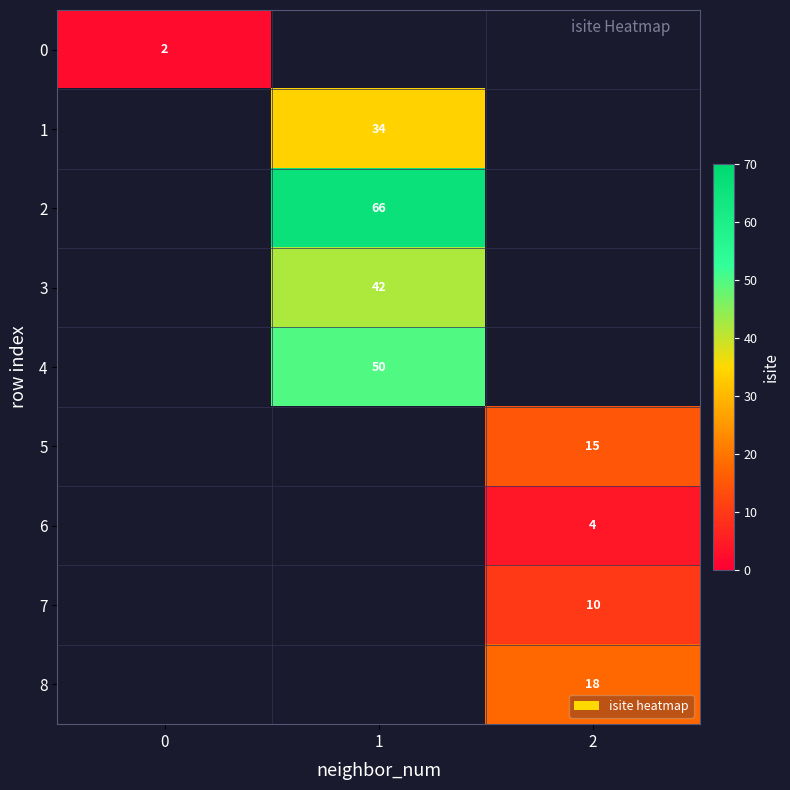

How many categories are shown in the chart?

3